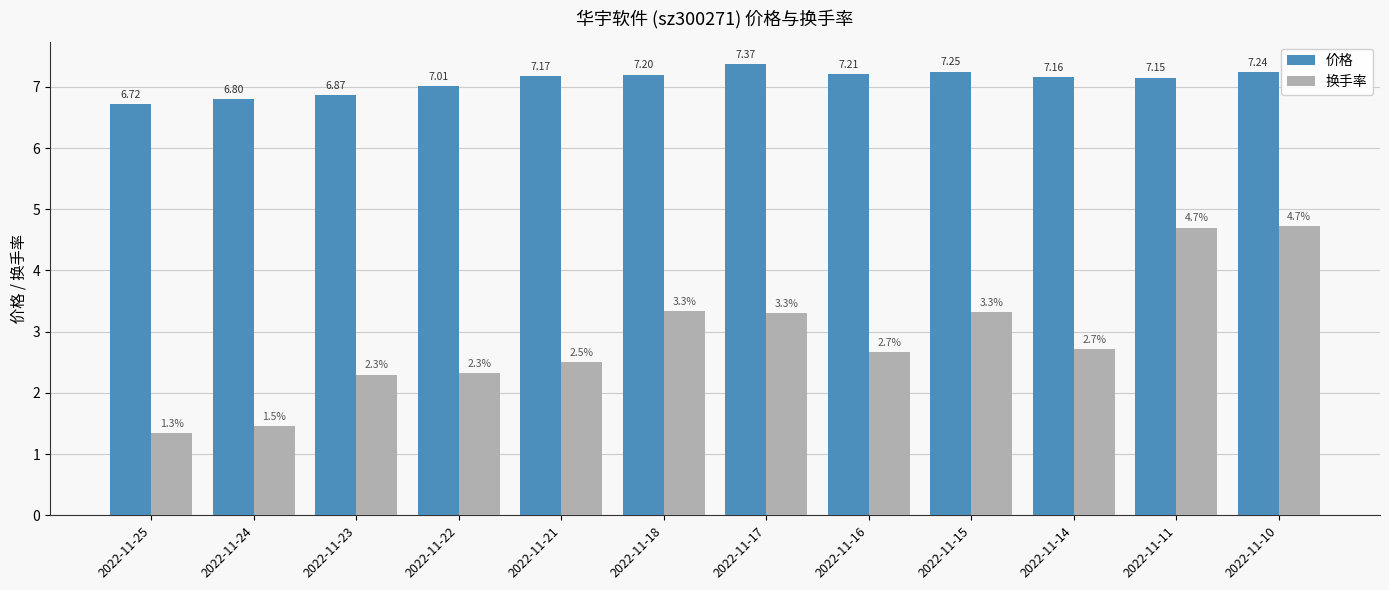

How many groups of bars are there?

12